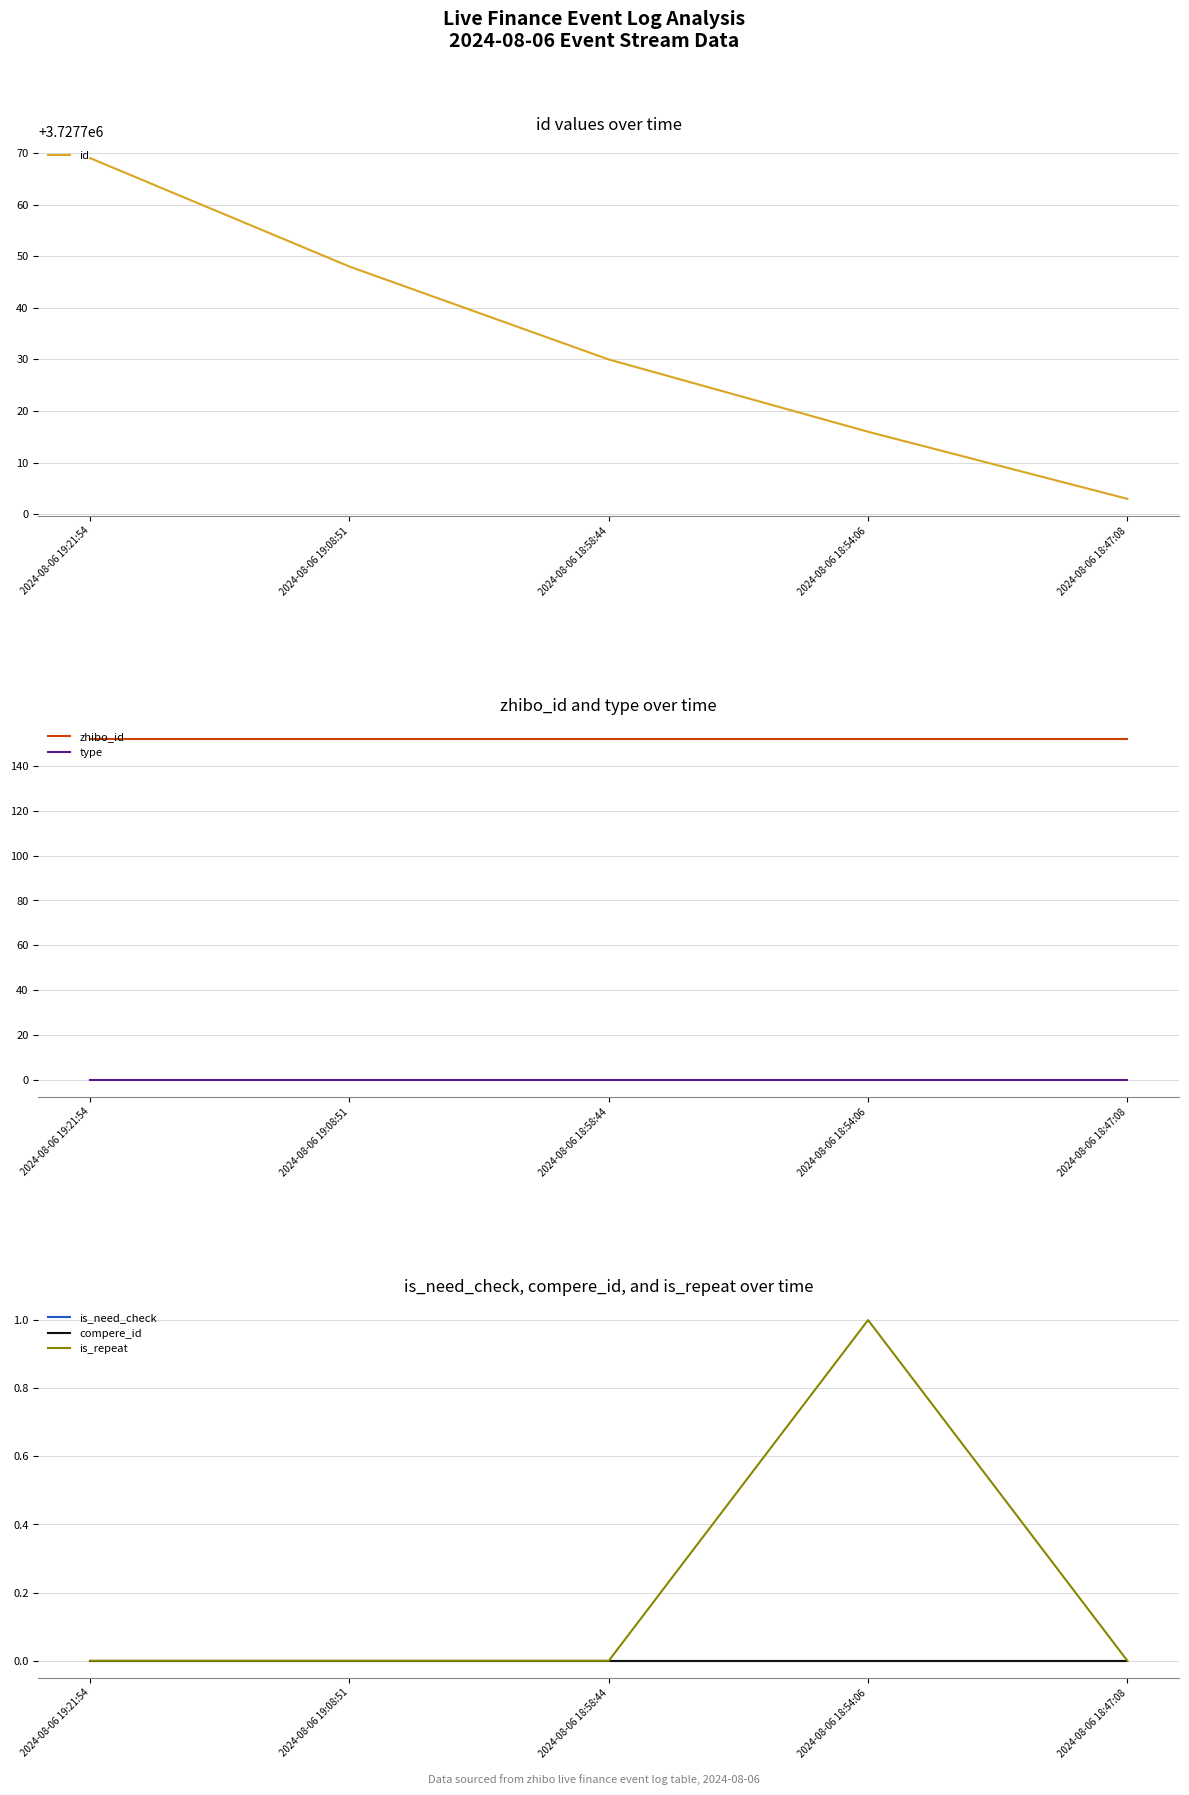

Which series changed the most between 2024-08-06 19:21:54 and 2024-08-06 18:54:06?

id